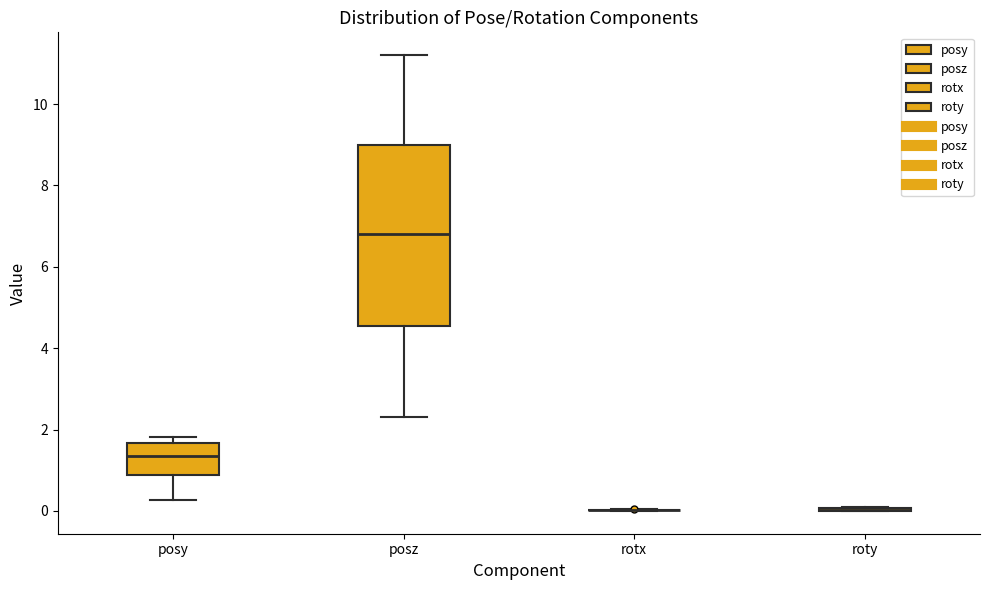

Where is the lower edge of the box for posy on the y-axis? The values are not printed on the chart, so give them approximately, as read against the axis.

0.8